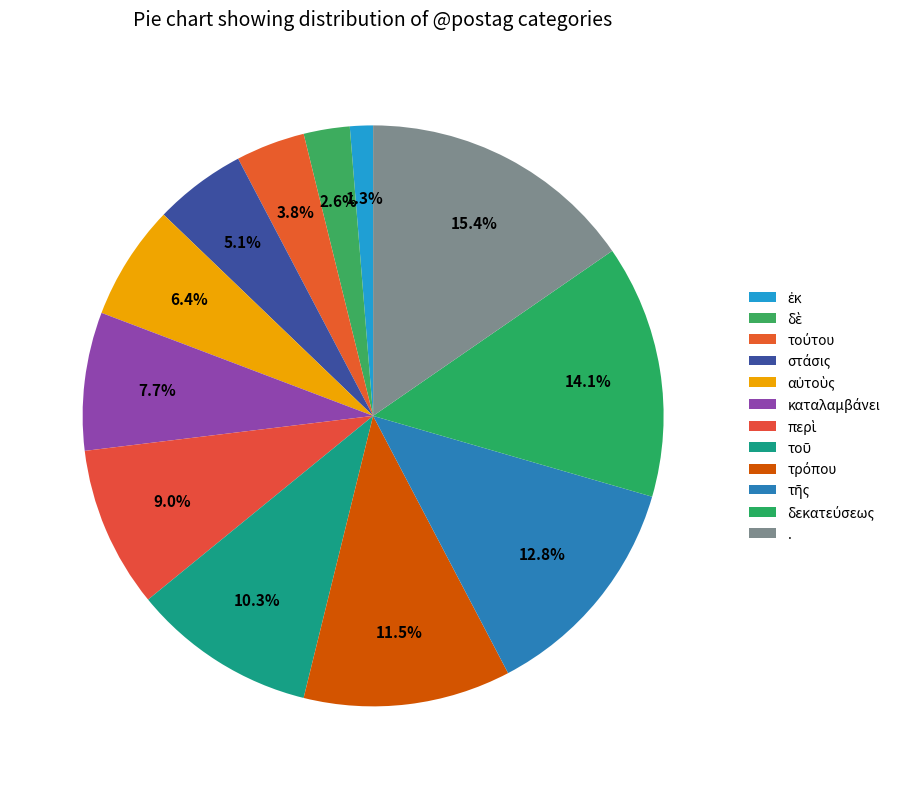

Rank the categories by value from lowest to highest.

ἐκ, δὲ, τούτου, στάσις, αὐτοὺς, καταλαμβάνει, περὶ, τοῦ, τρόπου, τῆς, δεκατεύσεως, .